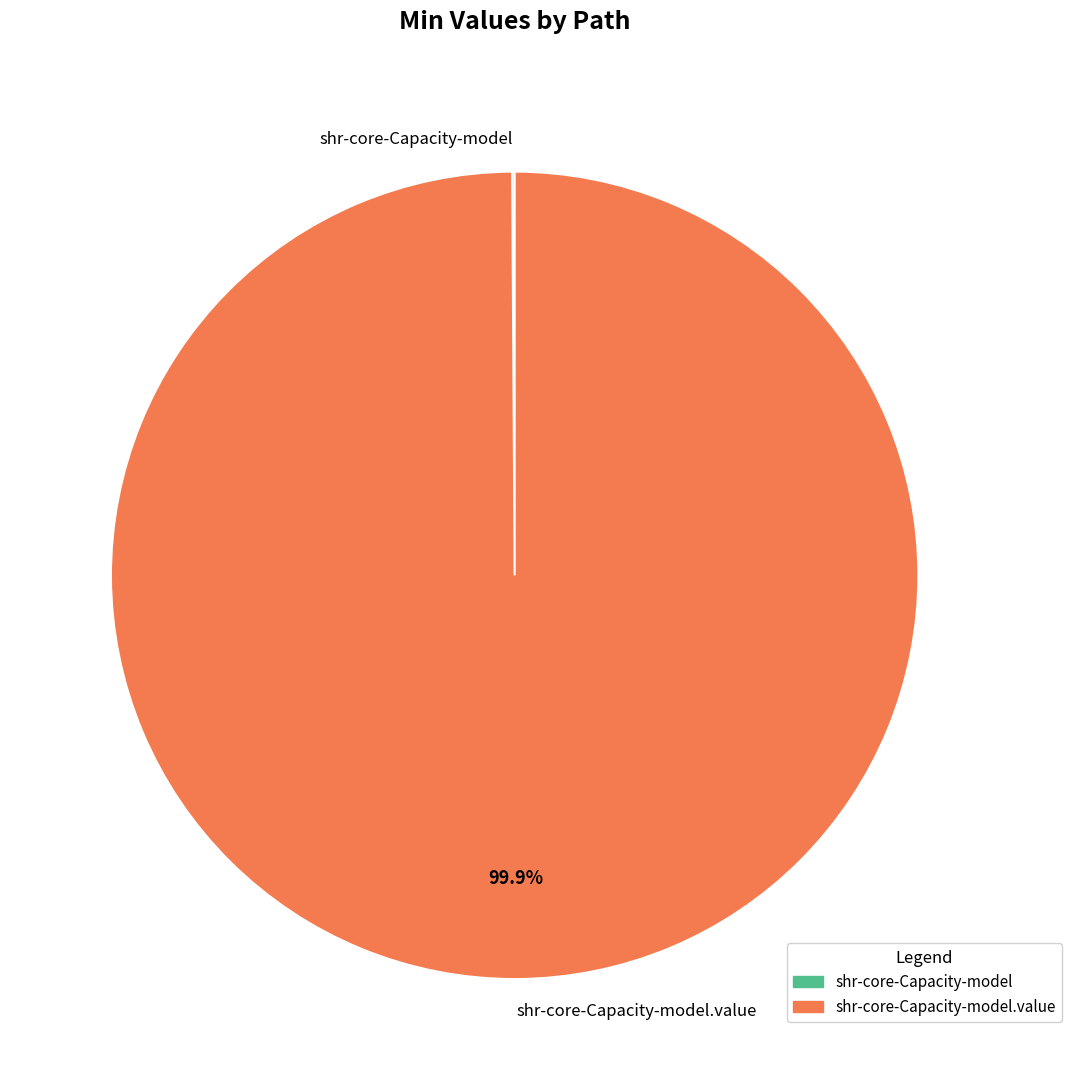

To the nearest percent, what is the difference between the largest and smallest slice percentages?

100%